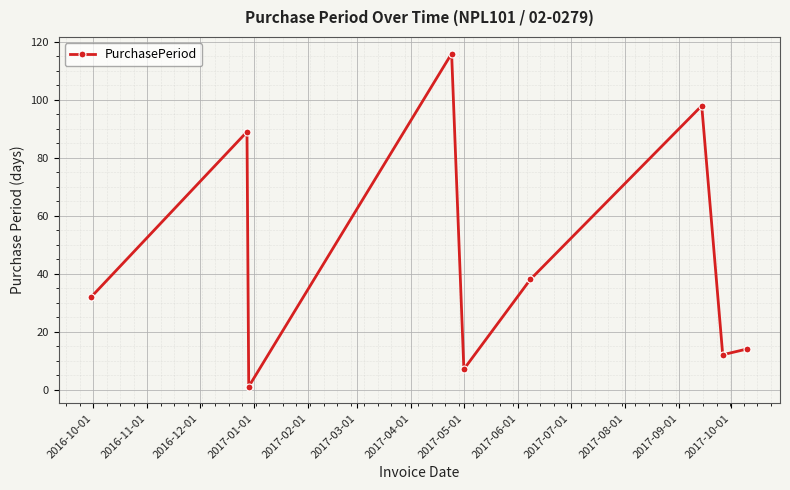

How many data points are less than 32?

4